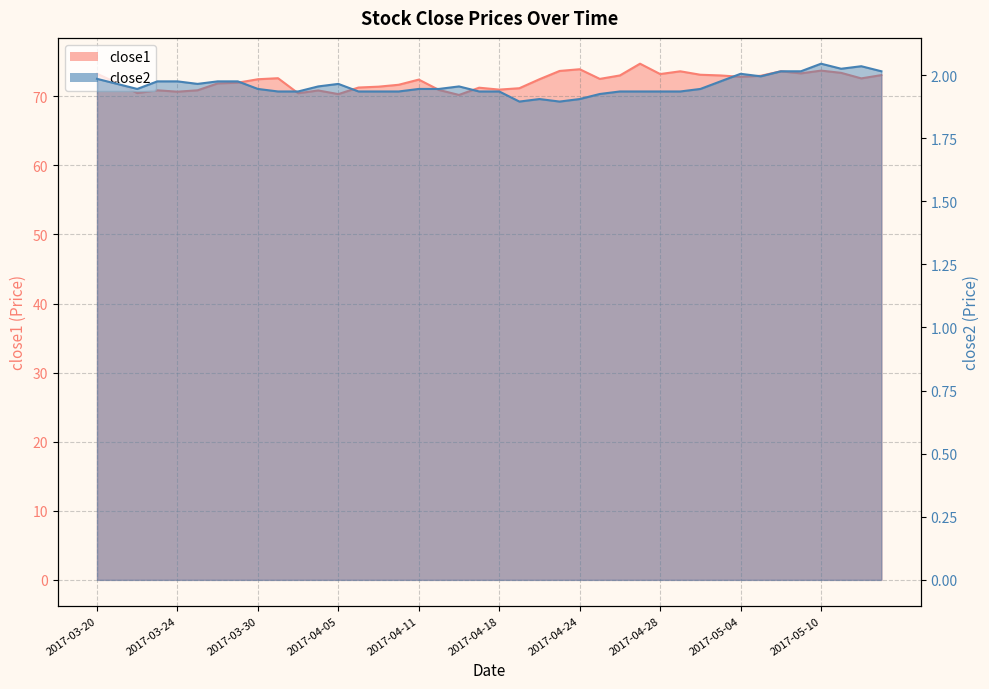

Which label corresponds to the smallest value in the chart?

2017-04-19